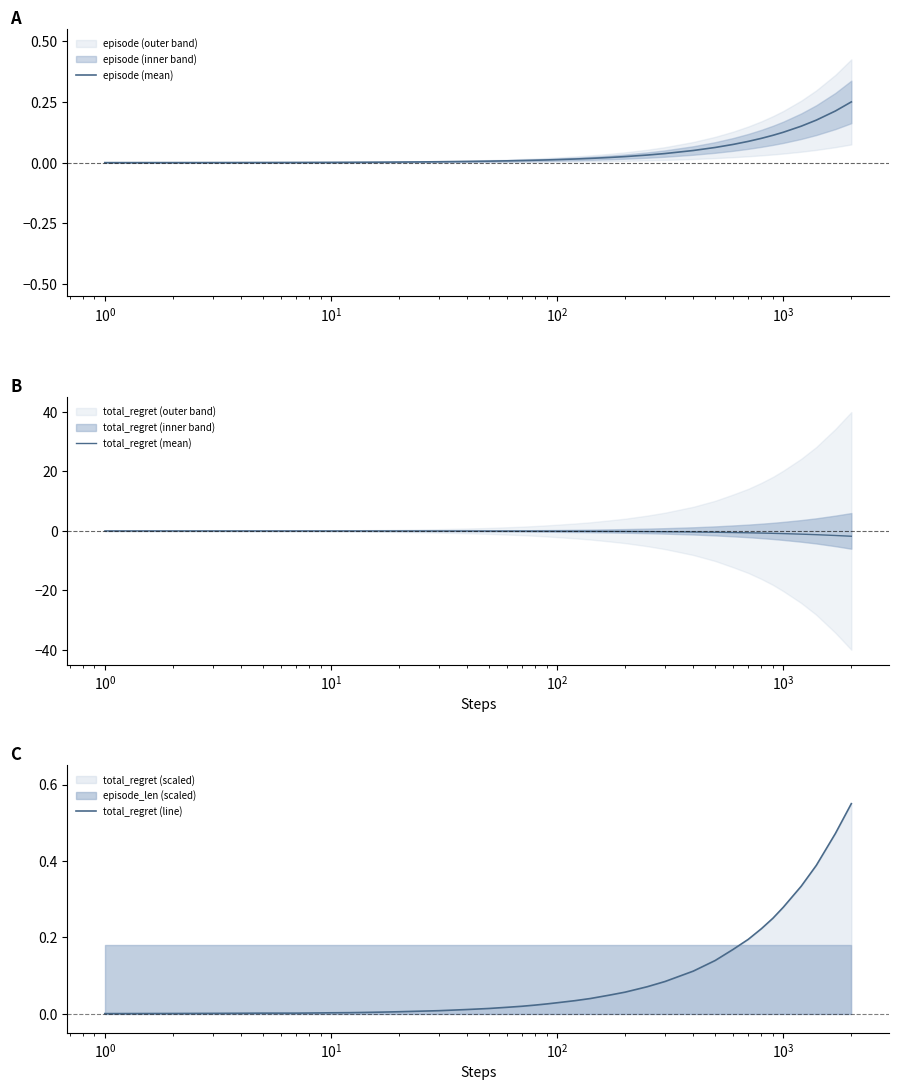

Which series has the largest total across all categories?

total_regret (line)